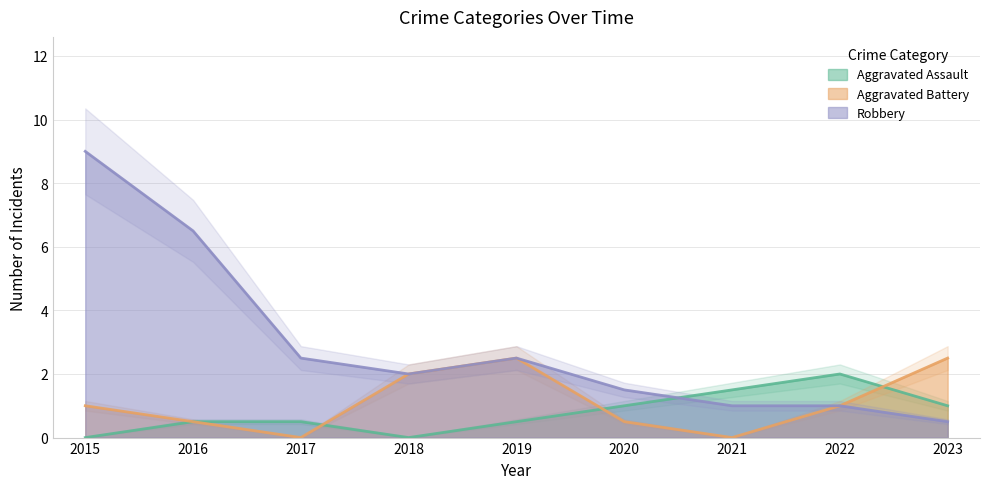

Is the value of Aggravated Assault at 2021 greater than the value of Aggravated Battery at 2019?

No